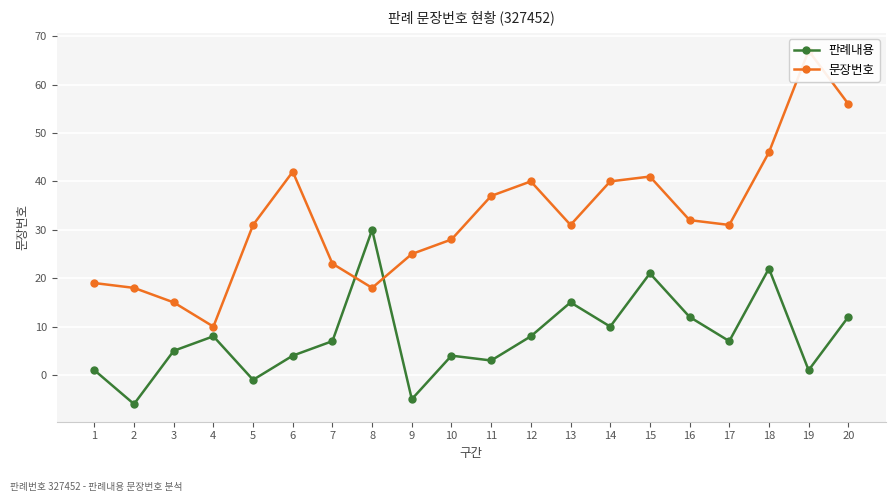

At which category does the chart reach its minimum across all series?

2